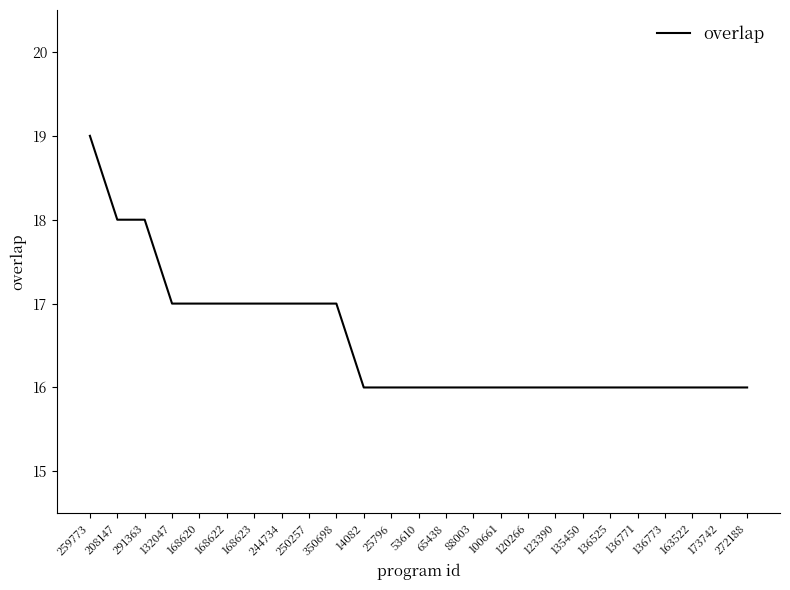

What is the approximate value at 53610?

16